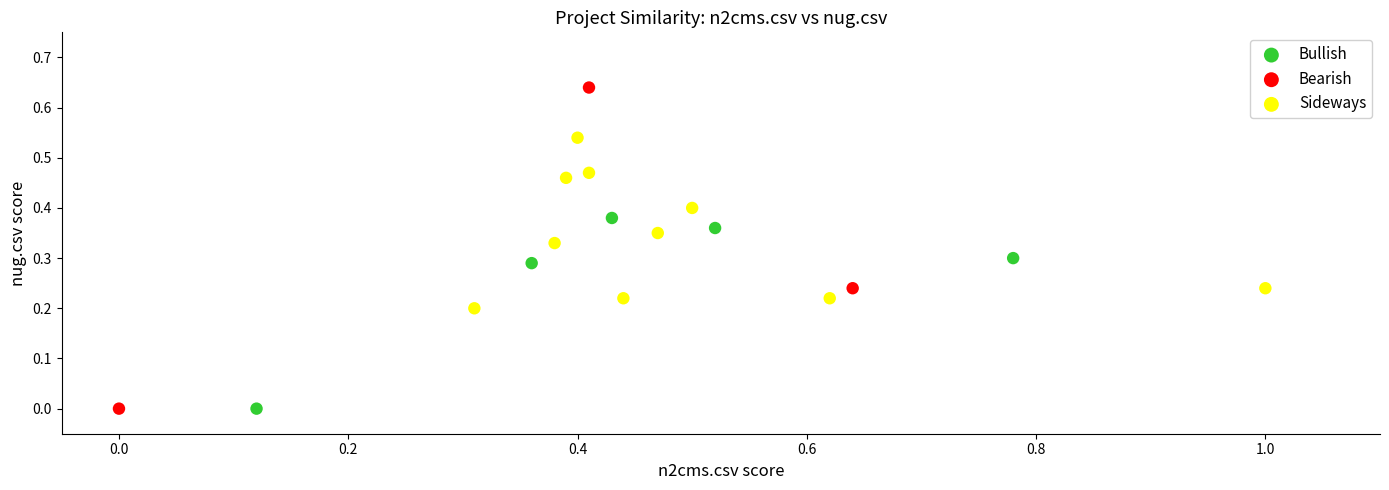

Which series has the largest Y range (max minus min)?

Bearish